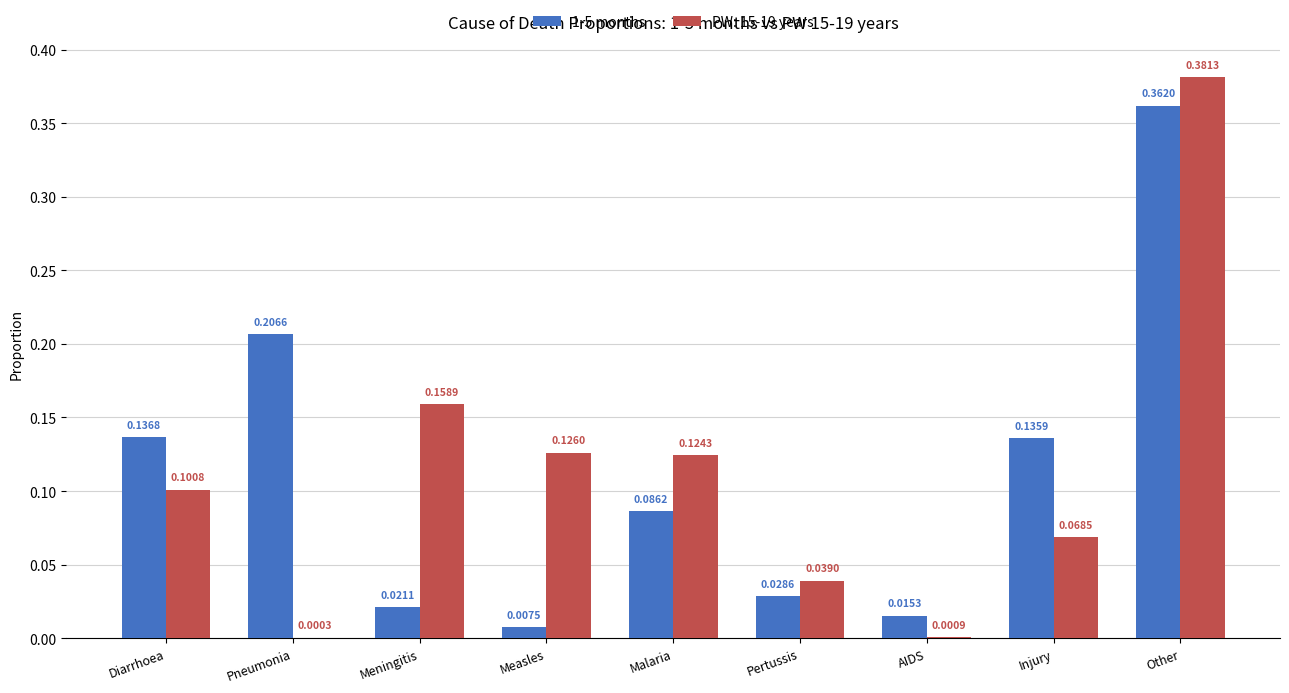

Which category has the highest value in the 1-5 months series?

Other